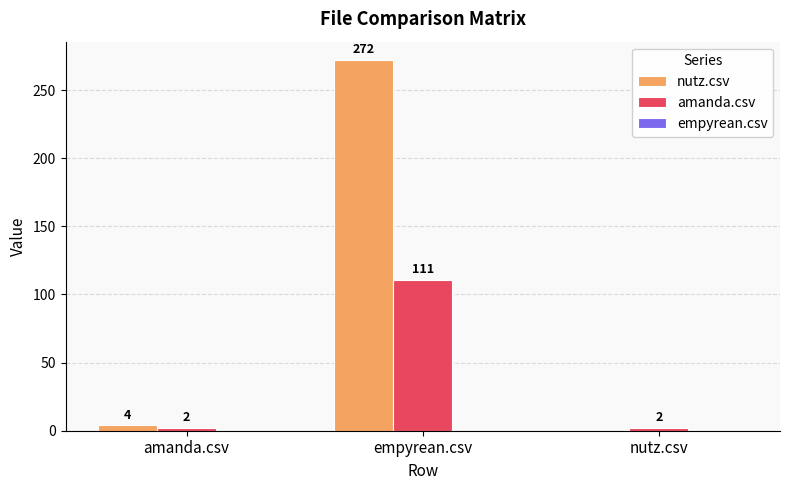

At which category is the sum across all series the highest?

empyrean.csv